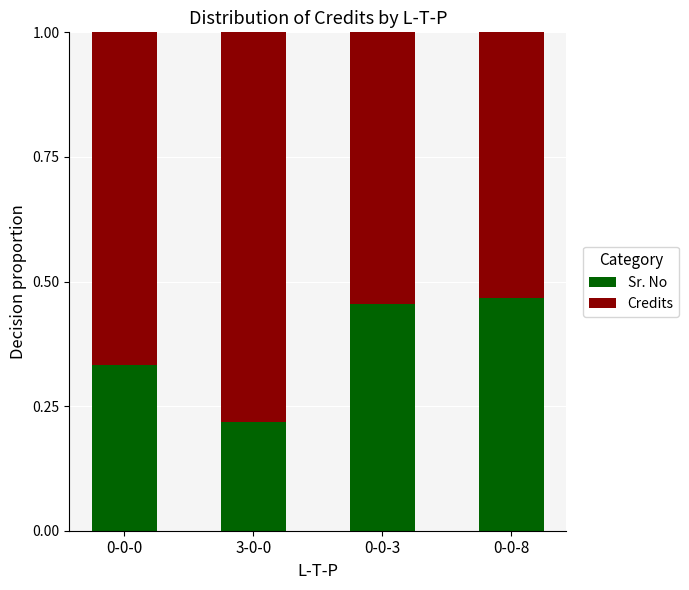

Count the Sr. No values in the range 0 to 1.

4